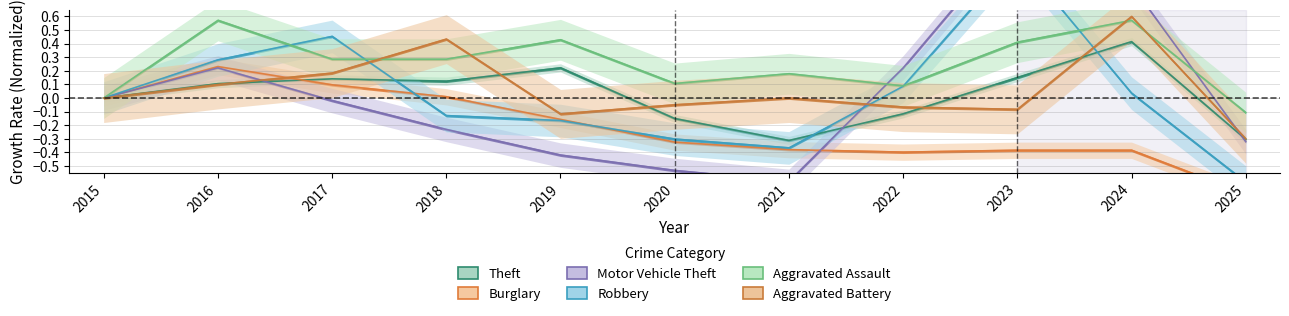

What are all the series names shown in the legend?

Theft, Burglary, Motor Vehicle Theft, Robbery, Aggravated Assault, Aggravated Battery